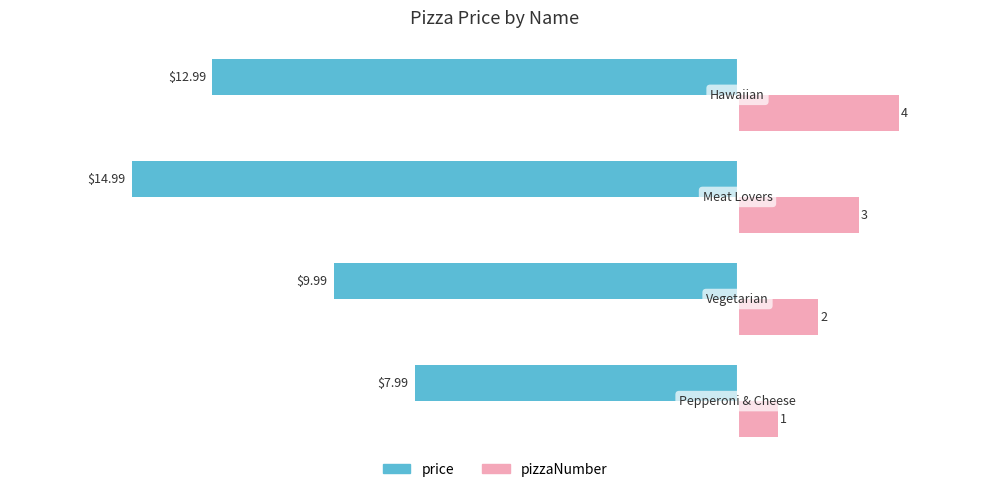

How many categories are shown in the chart?

4